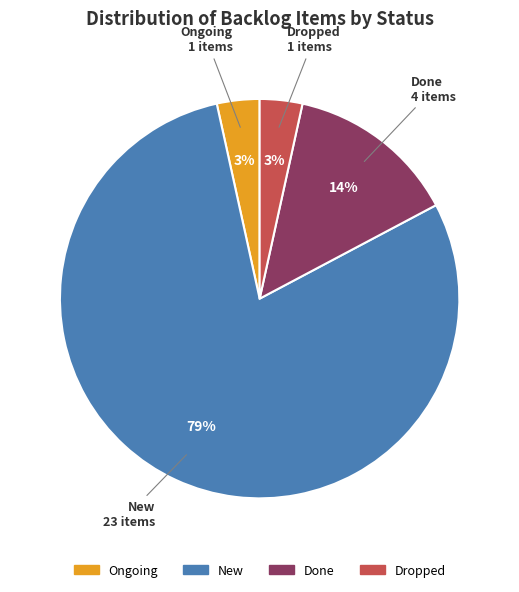

What percentage is the Dropped slice, to the nearest percent?

3%